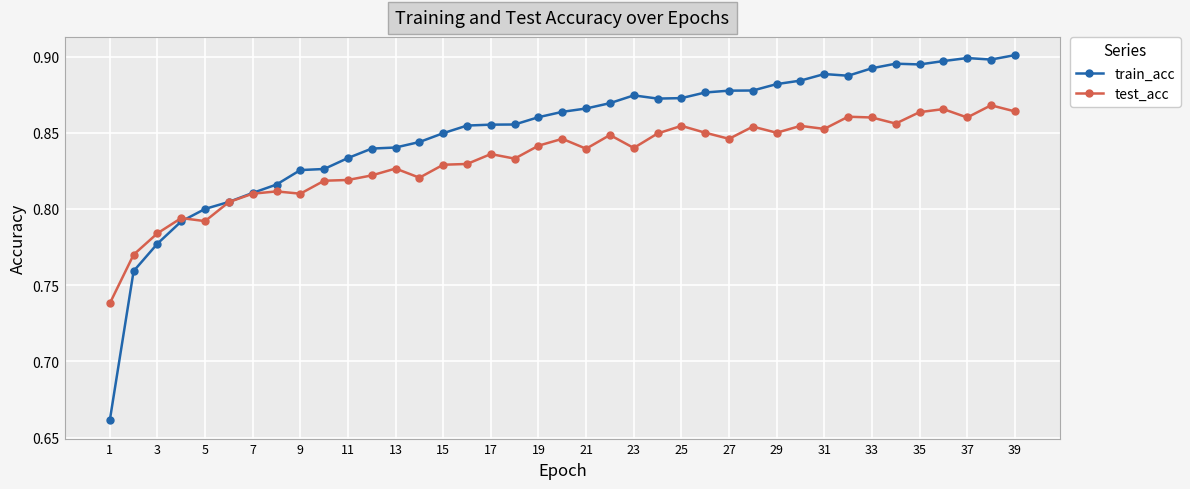

List the series in order of their overall mean, highest first.

train_acc, test_acc